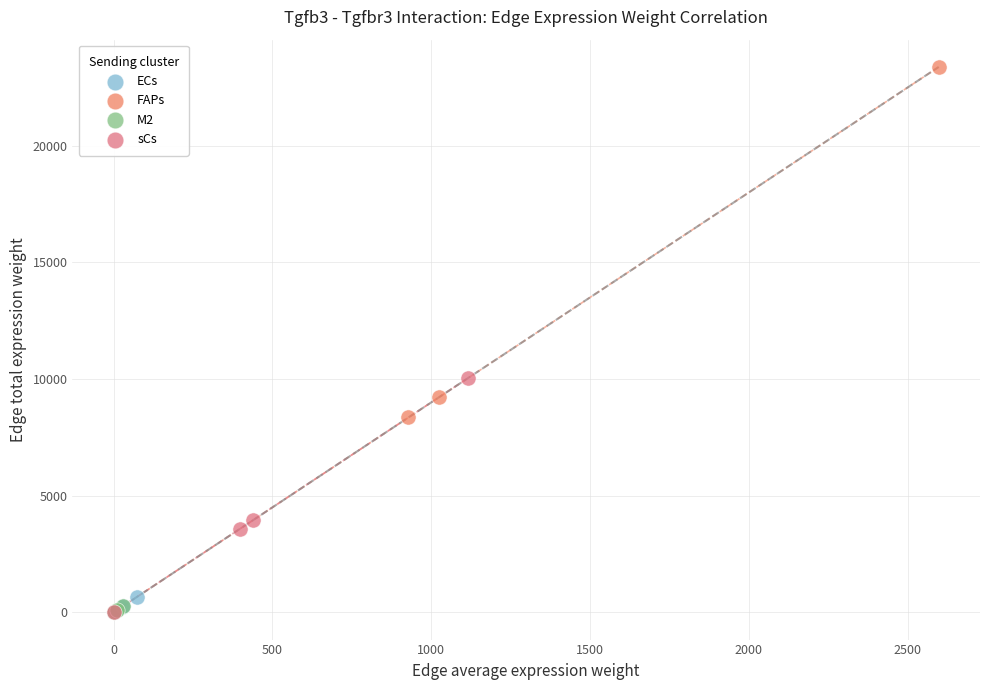

Which series has the largest Y range (max minus min)?

FAPs